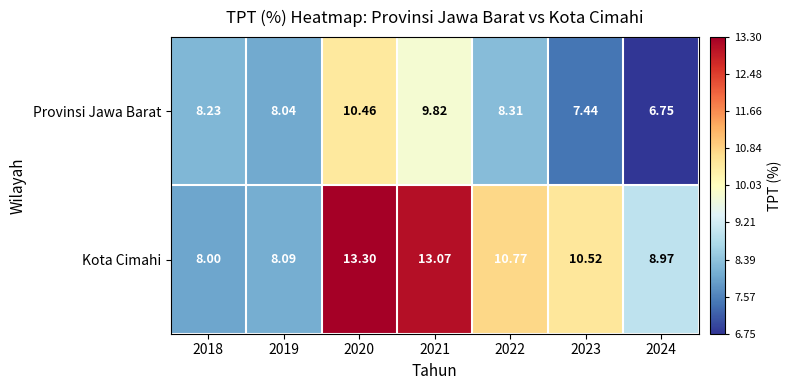

At which category is the sum across all series the highest?

2020